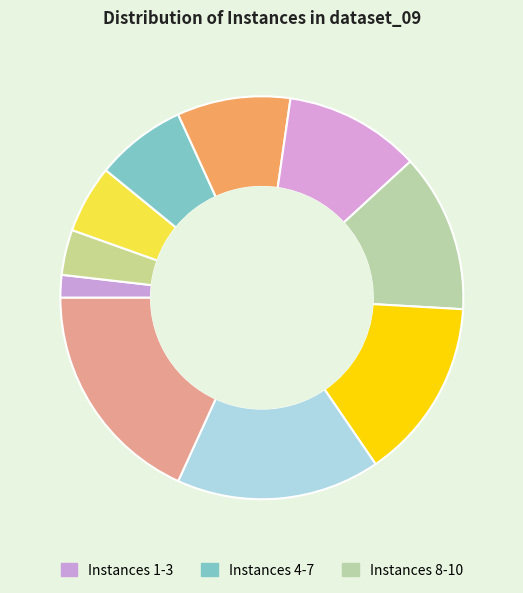

How many slices are in this pie chart?

10